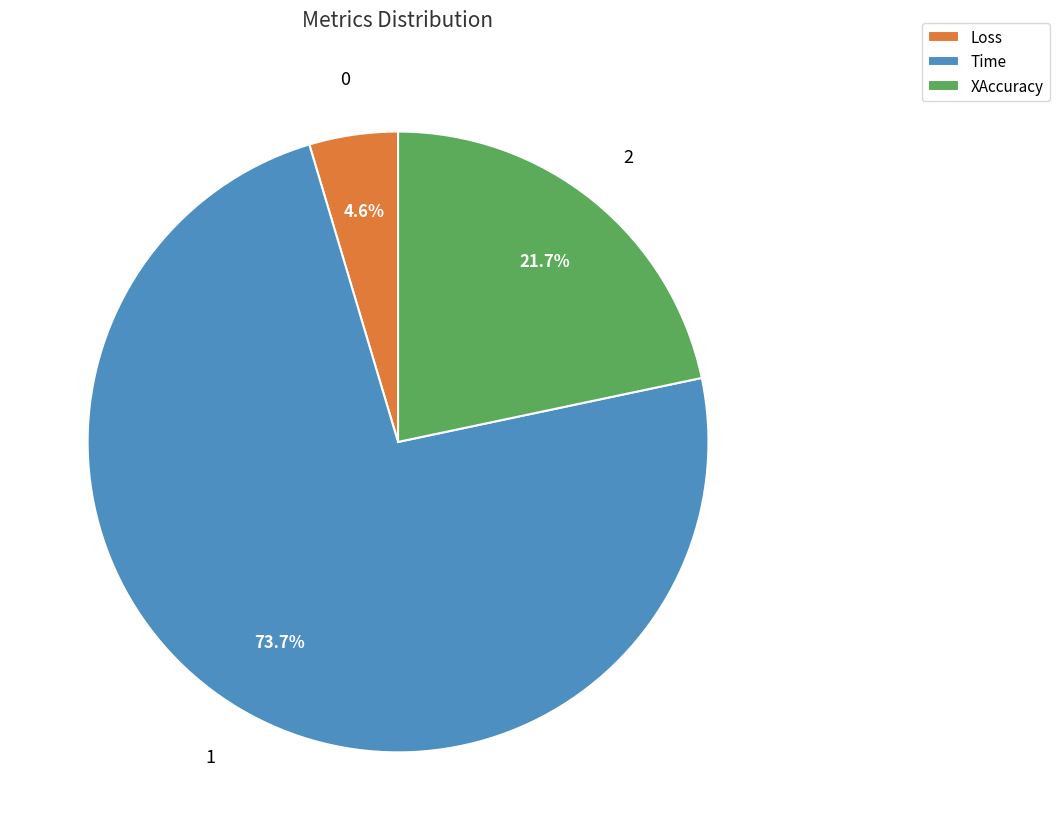

What is the smallest slice in the pie chart?

Loss